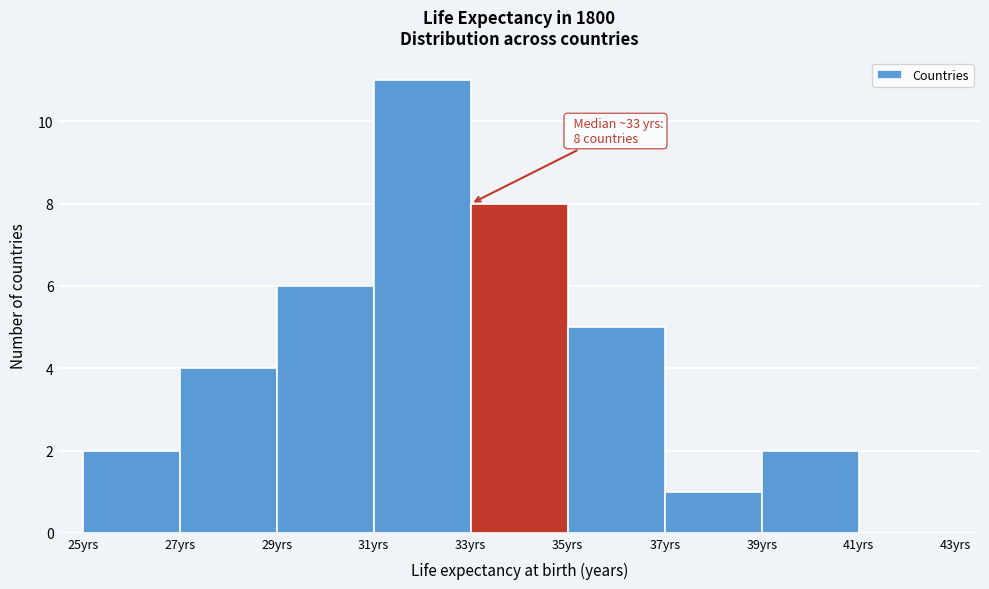

Over which range of the x-axis is the bar tallest?

31 to 33